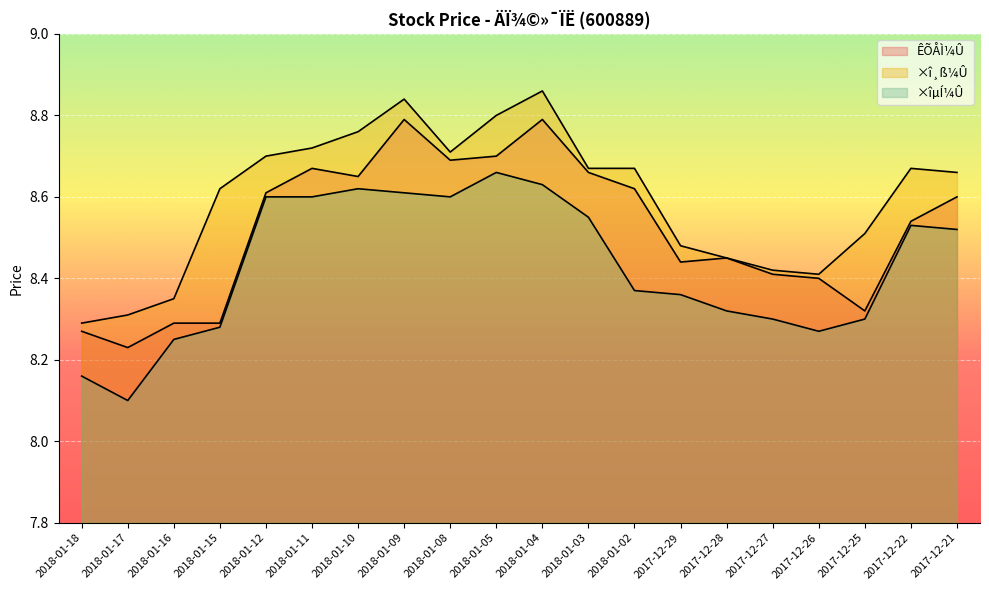

What is the approximate value of ×î¸ß¼Û at 2018-01-12?

8.7